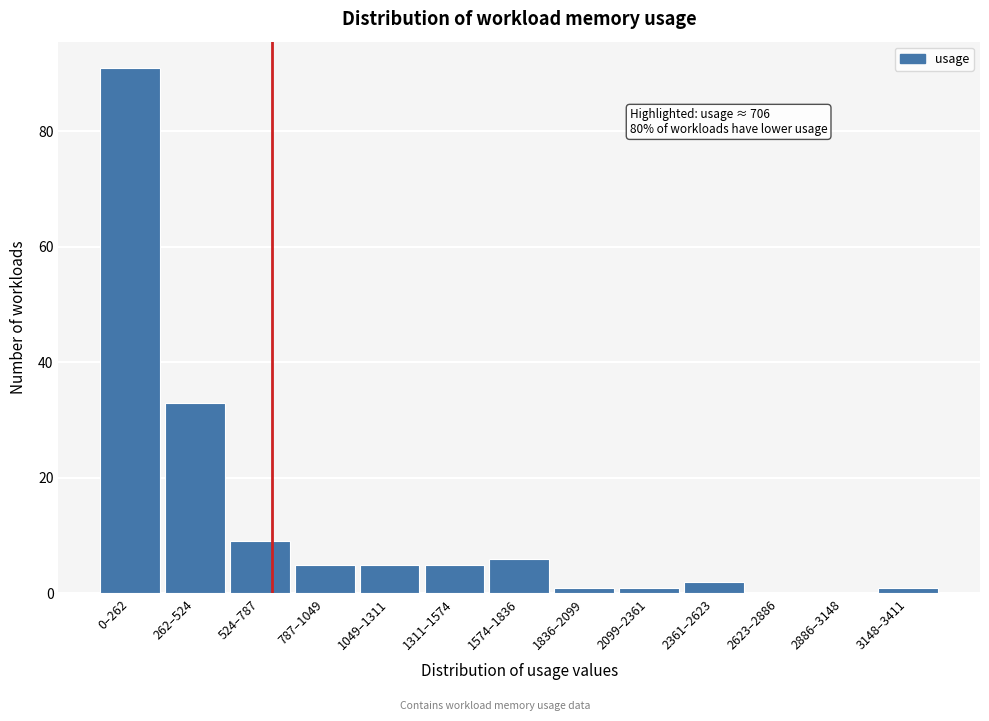

Reading right to left, transcribe all the data shown in this chart.

3148–3411=1	2886–3148=0	2623–2886=0	2361–2623=2	2099–2361=1	1836–2099=1	1574–1836=6	1311–1574=5	1049–1311=5	787–1049=5	524–787=9	262–524=33	0–262=91